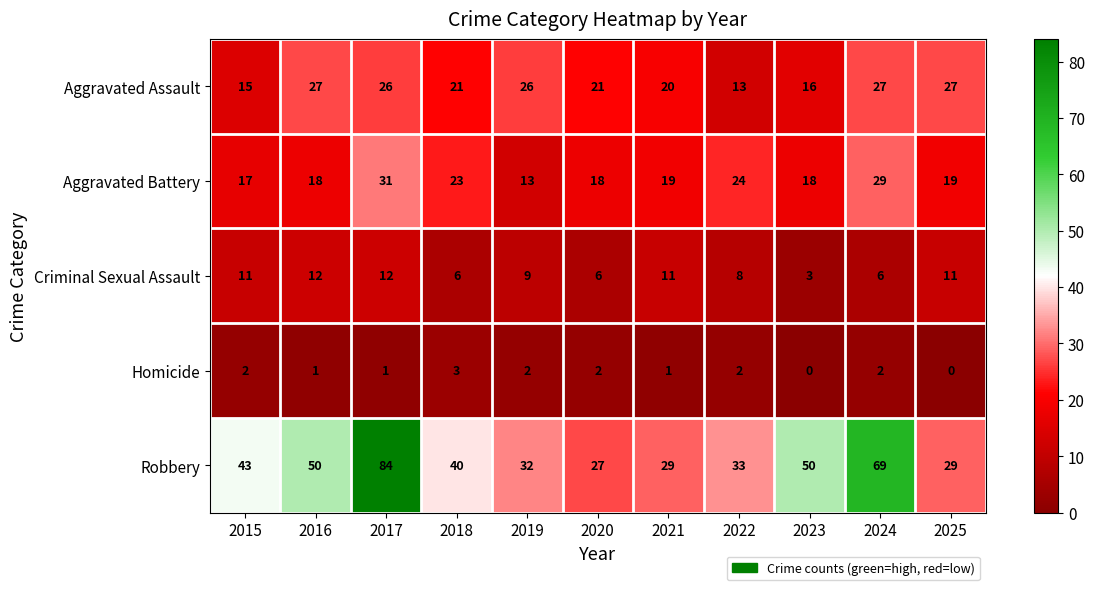

Which category has the highest value in the Aggravated Battery series?

2017